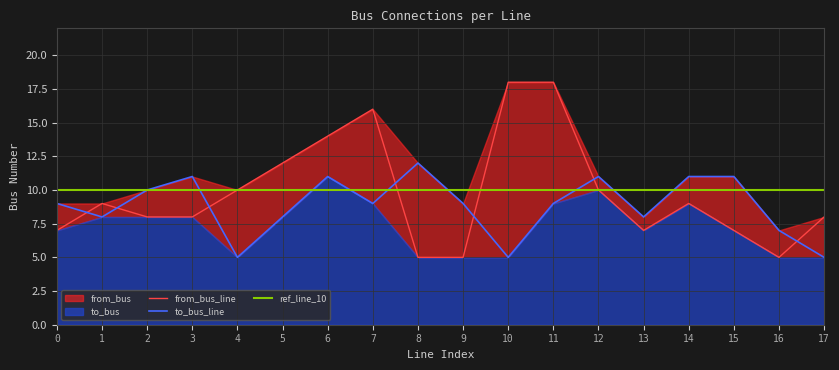

At which category does to_bus reach its first local peak?

3